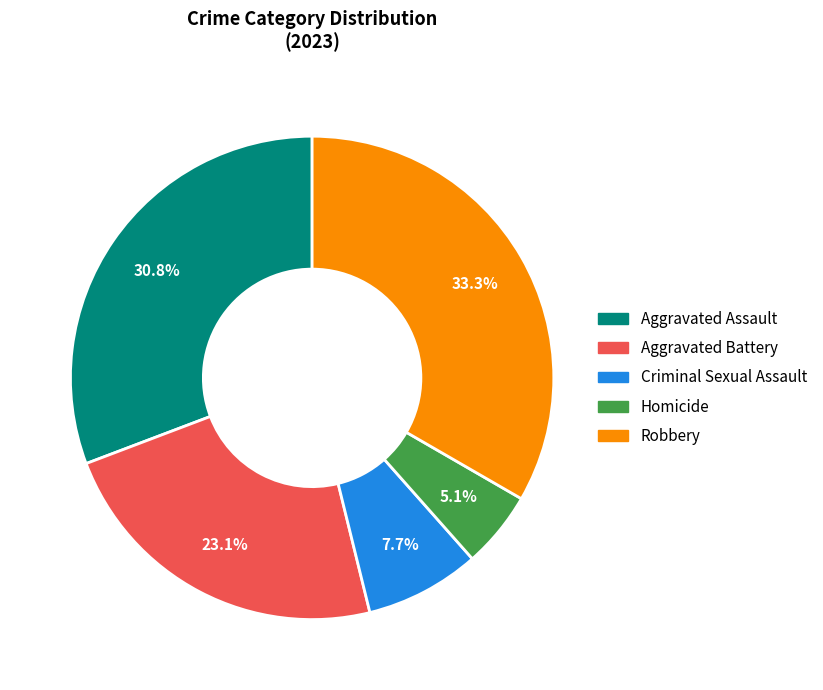

How many slices are in this pie chart?

5